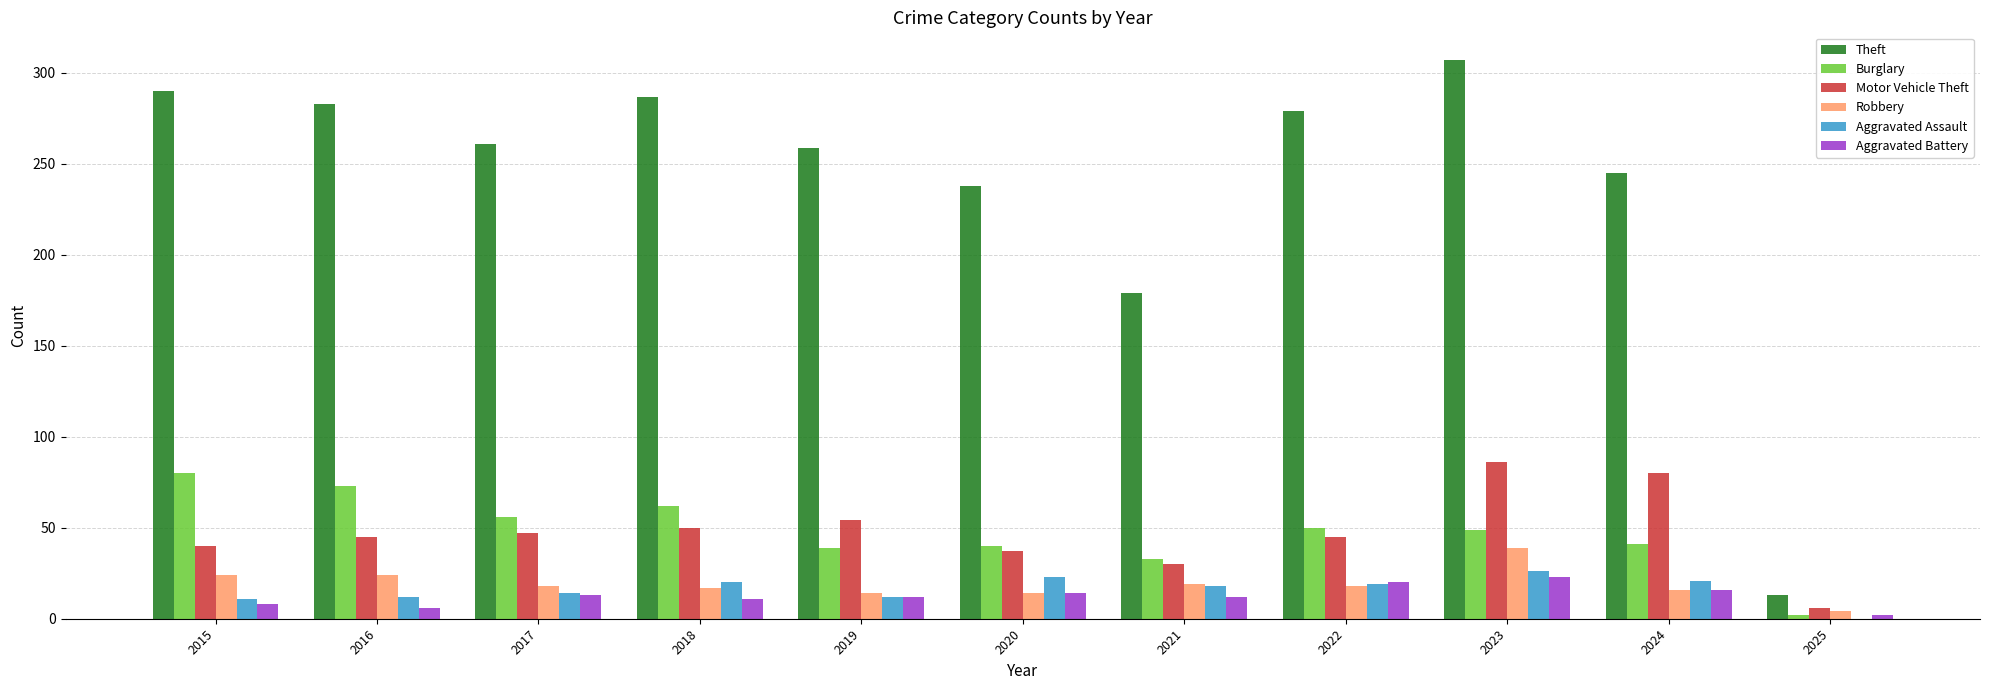

True or false: Robbery has a value of 6 at 2016.

False